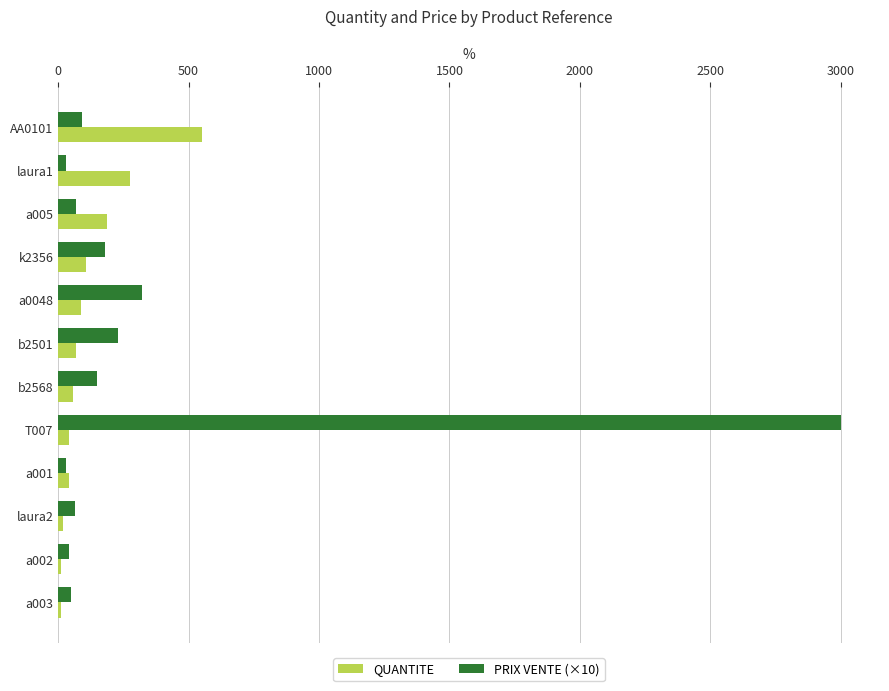

What is the average value of the QUANTITE series?

121